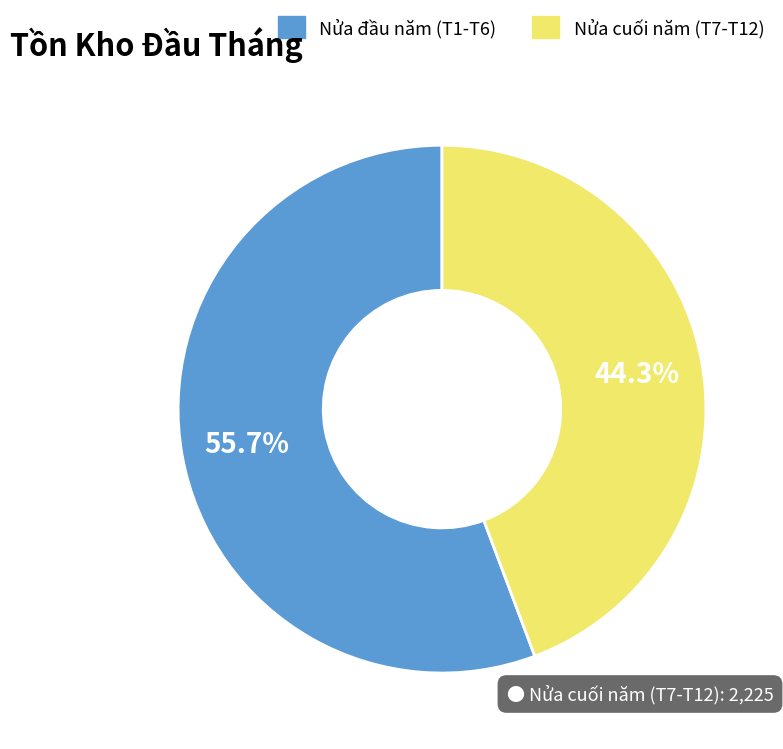

Which slice is the largest?

Nửa đầu năm (T1-T6)